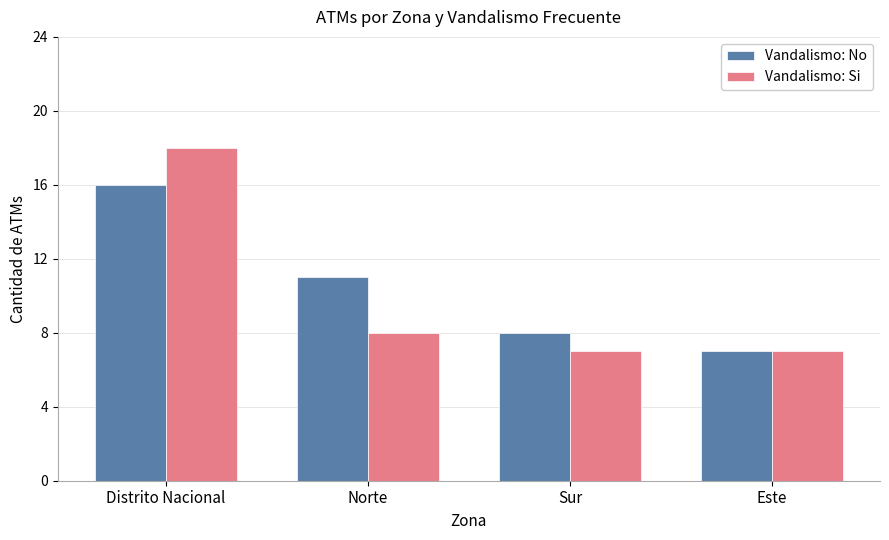

What is the minimum value for Vandalismo: No?

7